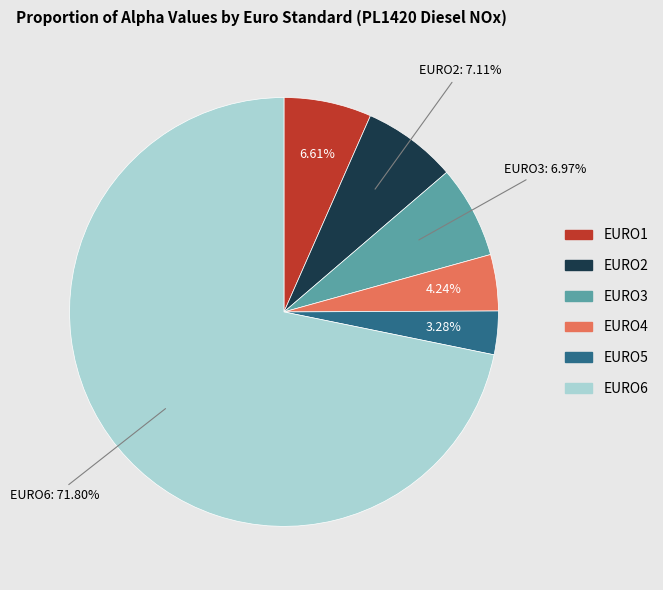

Is there any slice that represents more than half of the pie?

Yes